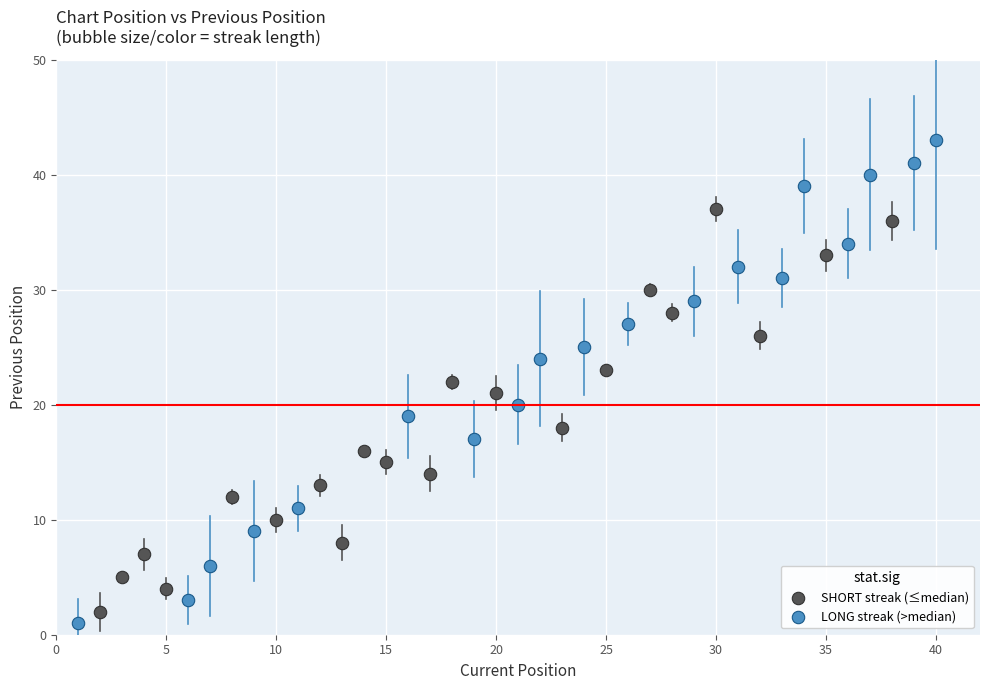

What are all the series names shown in the legend?

SHORT streak (≤median), LONG streak (>median)